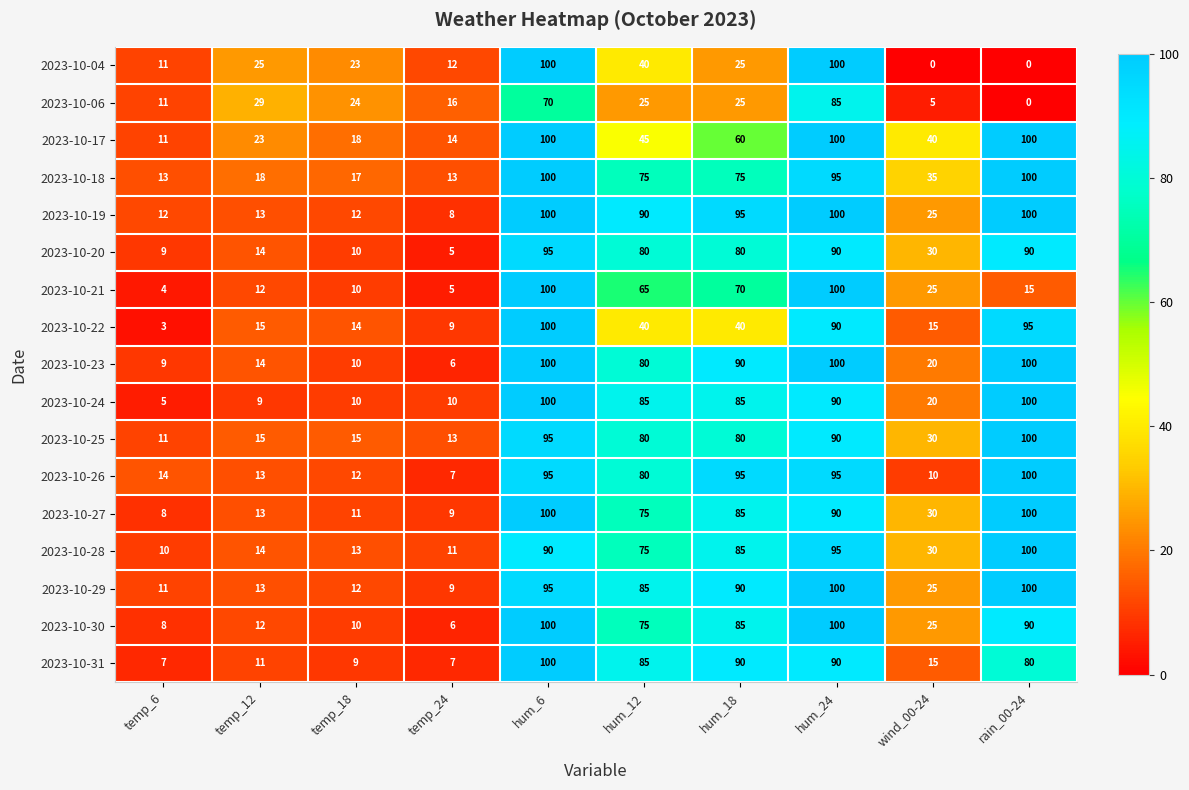

What is the spread (max minus min) of values at hum_18?

70